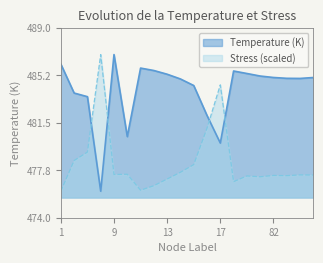

What is the sum of all Stress_MPa values?

9567.5